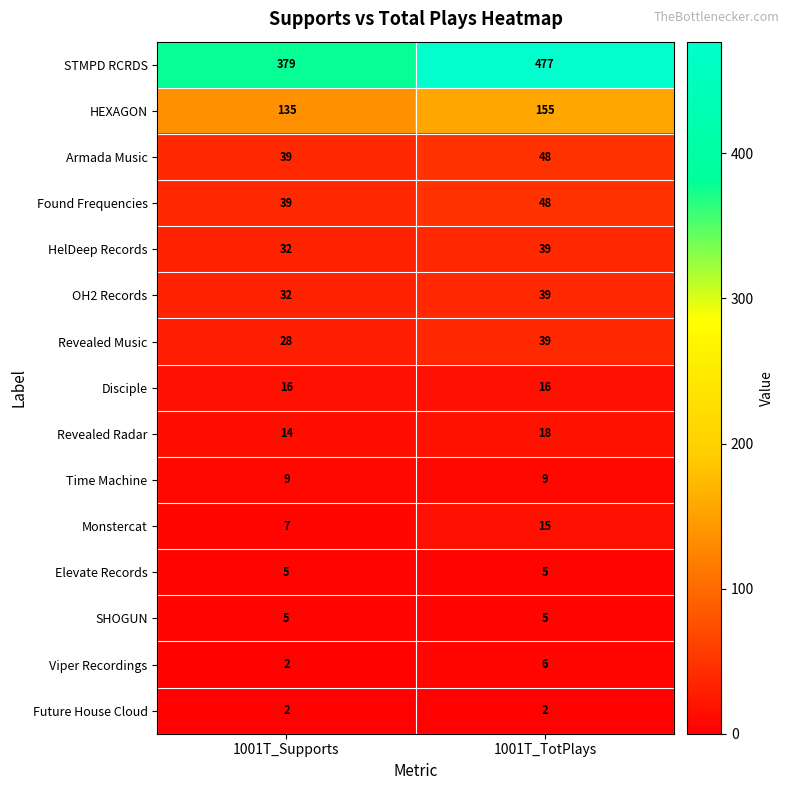

Read the SHOGUN value at 1001T_TotPlays.

5